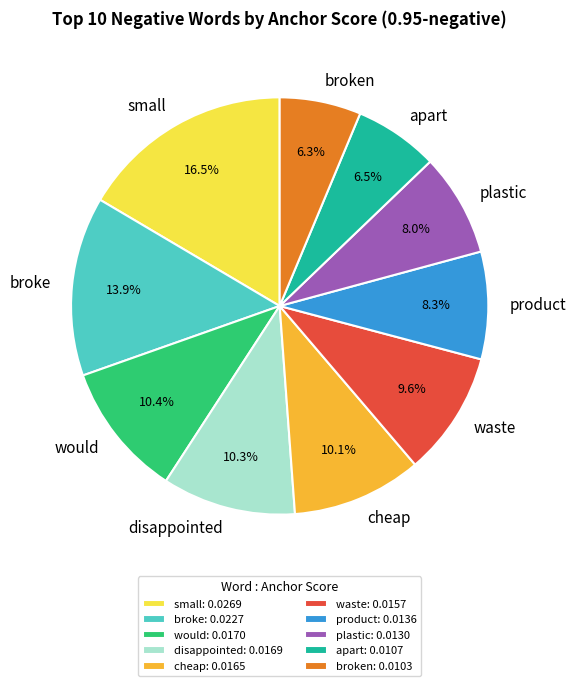

Is would the majority of the pie?

No